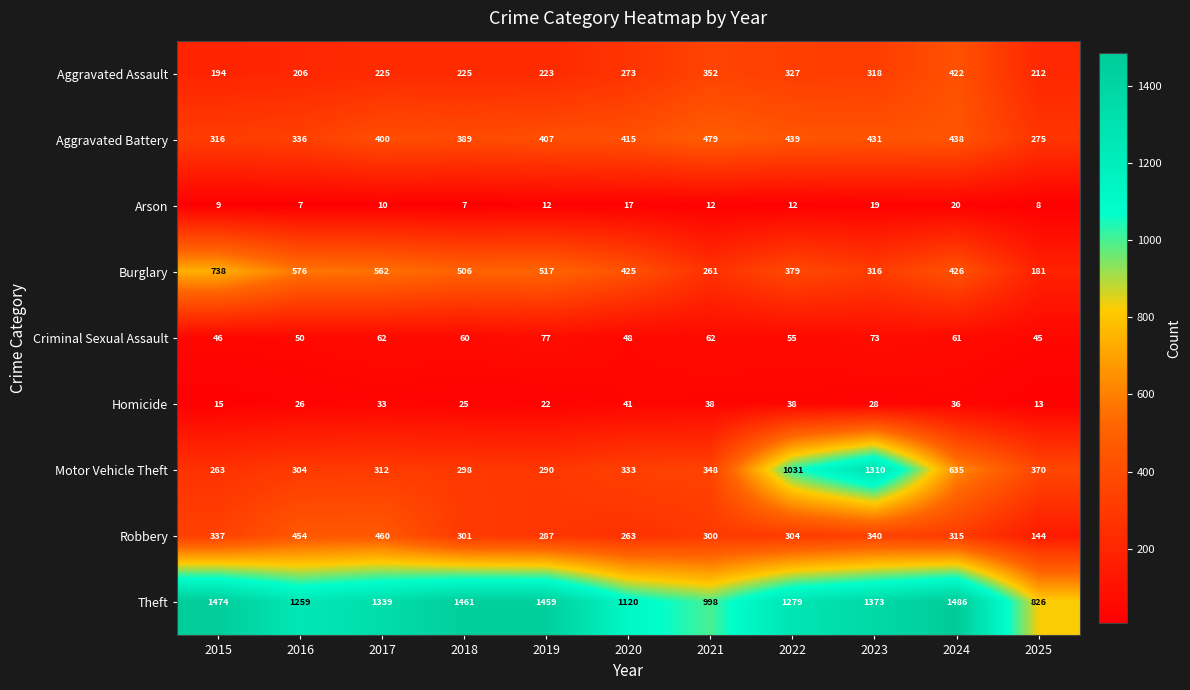

What is the total value across all series at 2015?

3392